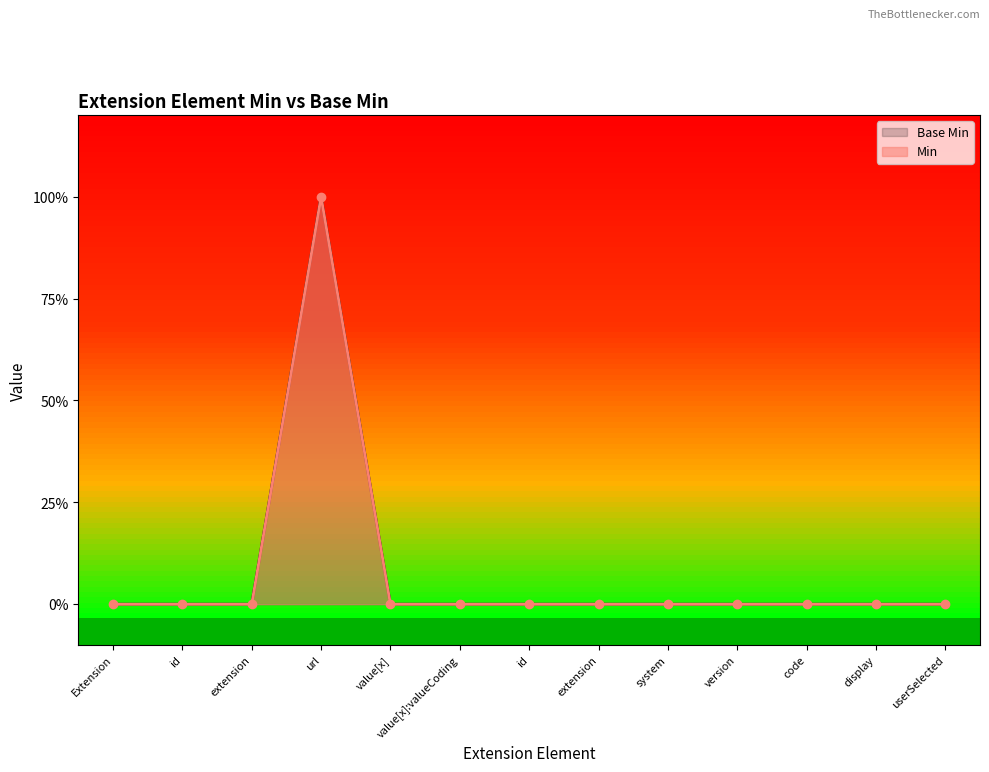

What is the highest value of the Base Min series?

1